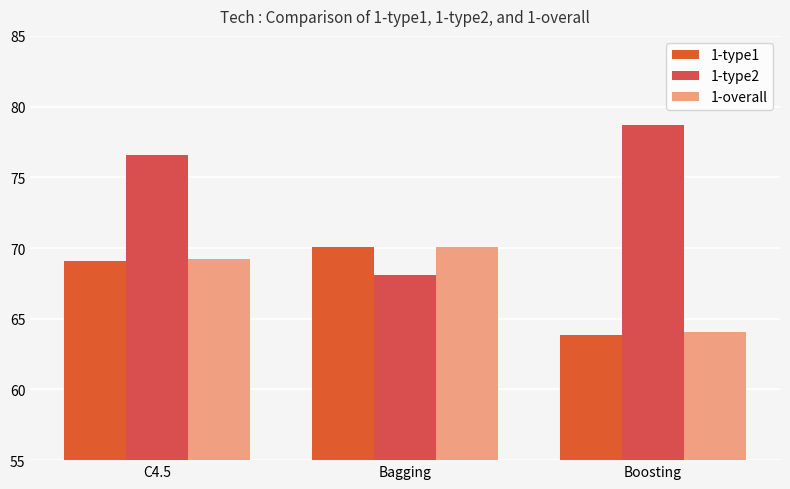

Which series has the widest spread of values?

1-type2